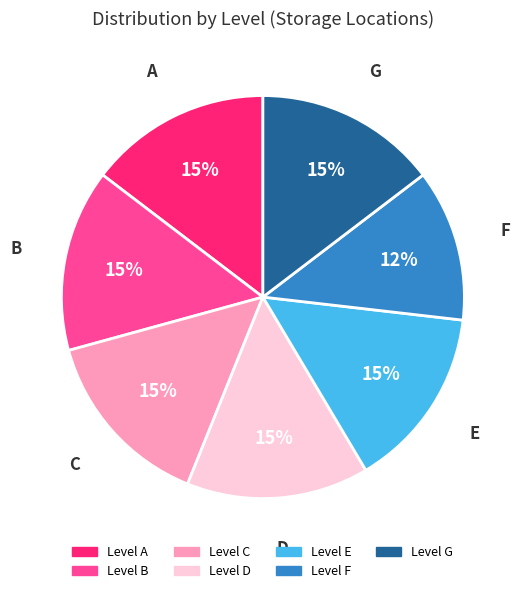

To the nearest percent, what is the average slice percentage?

14%